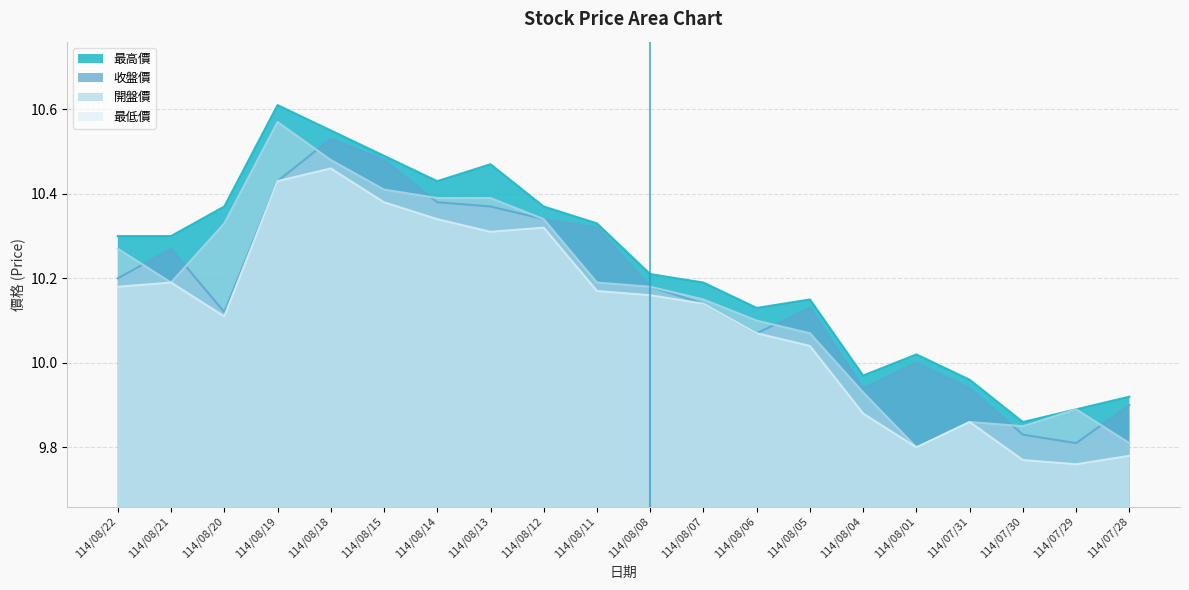

What value does the 最低價 series have at 114/08/18?

10.5